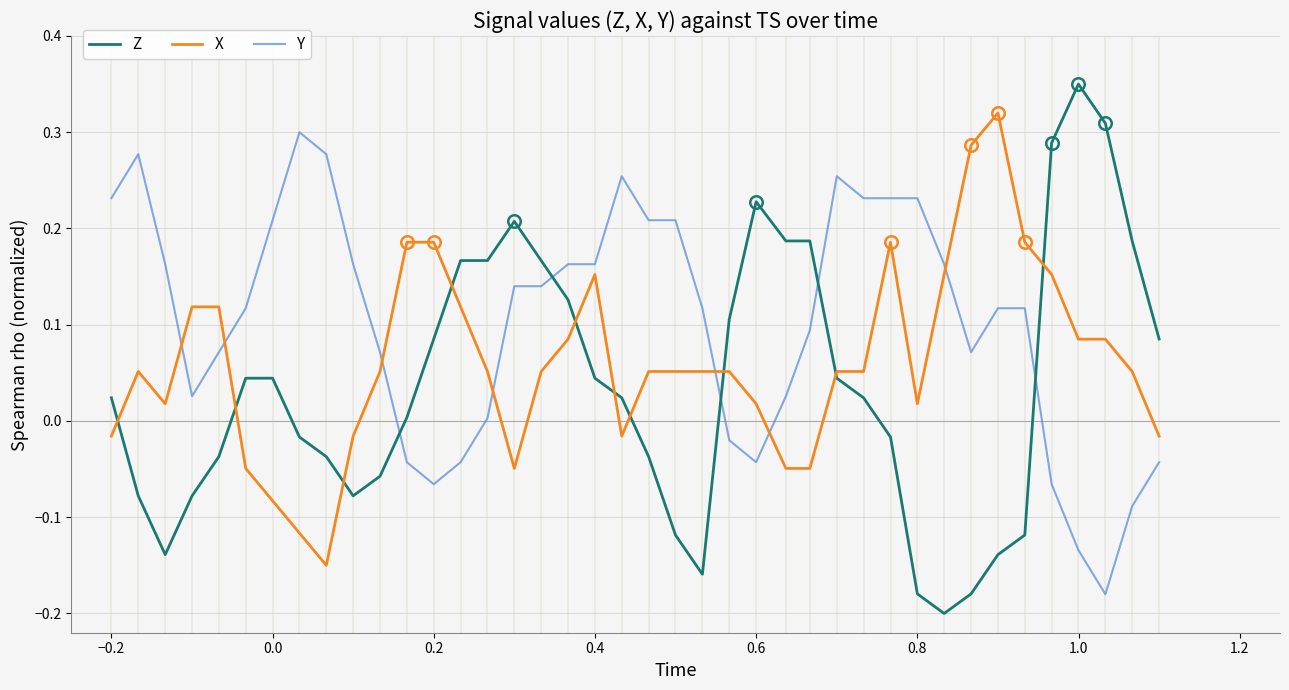

Which series has the widest spread of values?

Z